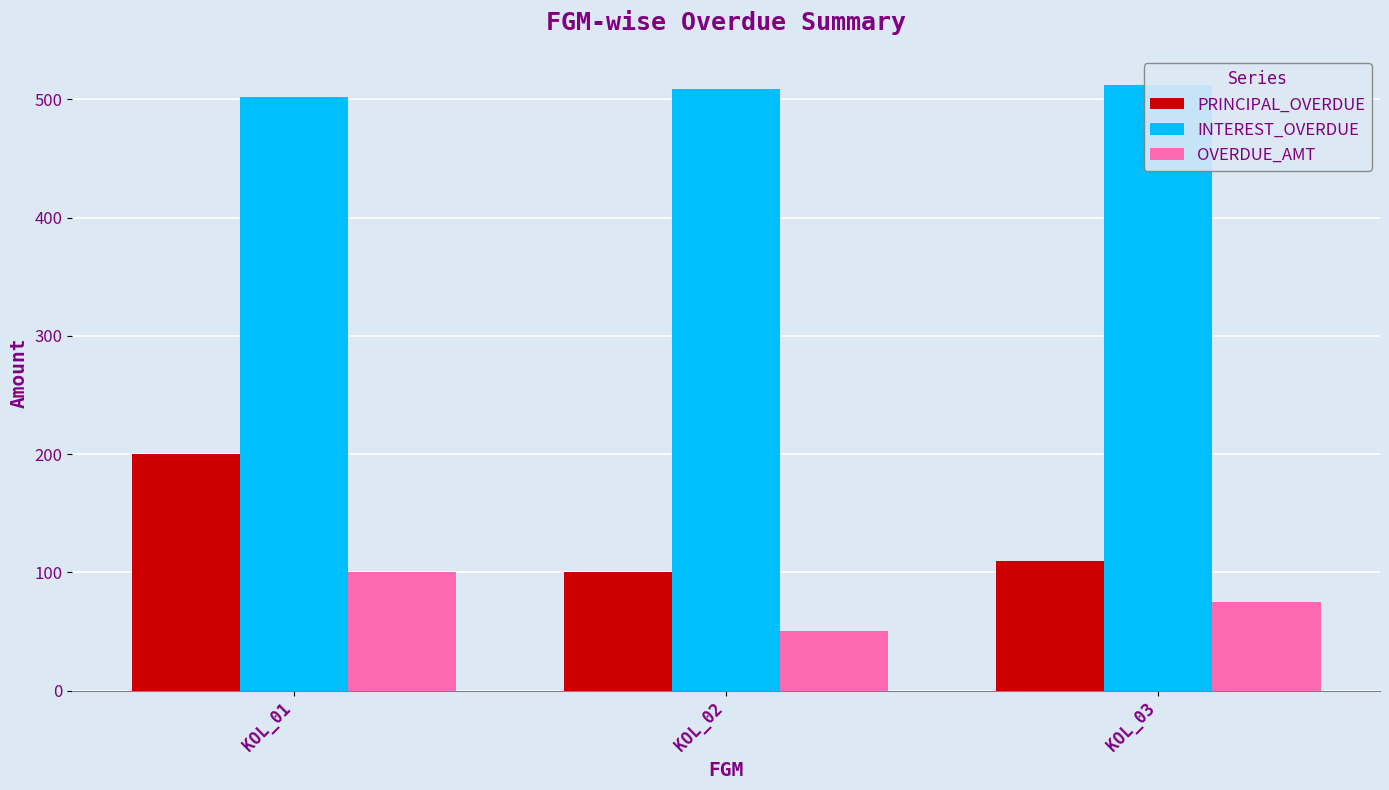

Between KOL_02 and KOL_03, which series saw the biggest shift?

OVERDUE_AMT